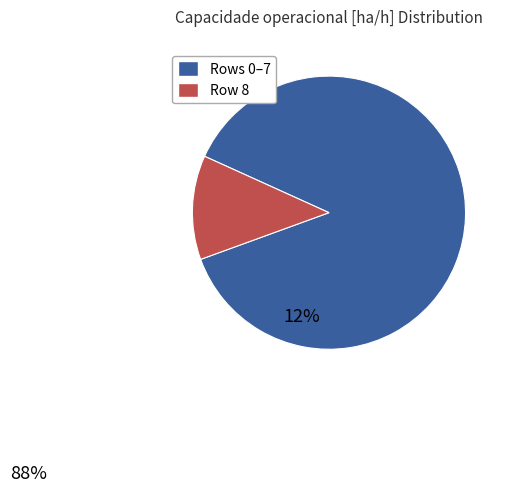

Is there any slice that represents more than half of the pie?

Yes